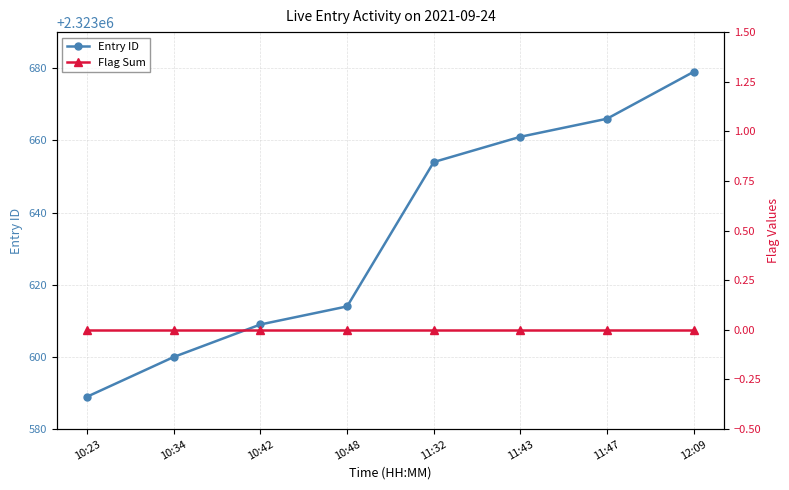

How many data points in Entry ID are less than 2323654?

4